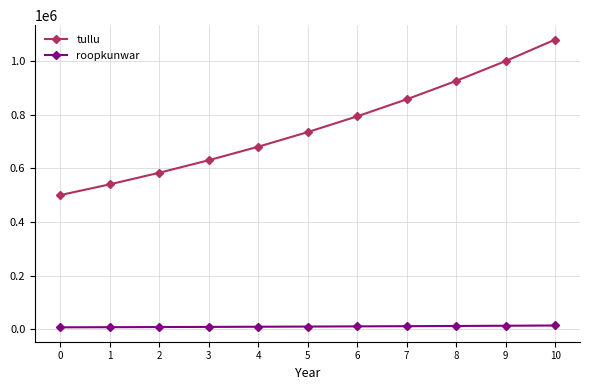

What are all the series names shown in the legend?

tullu, roopkunwar